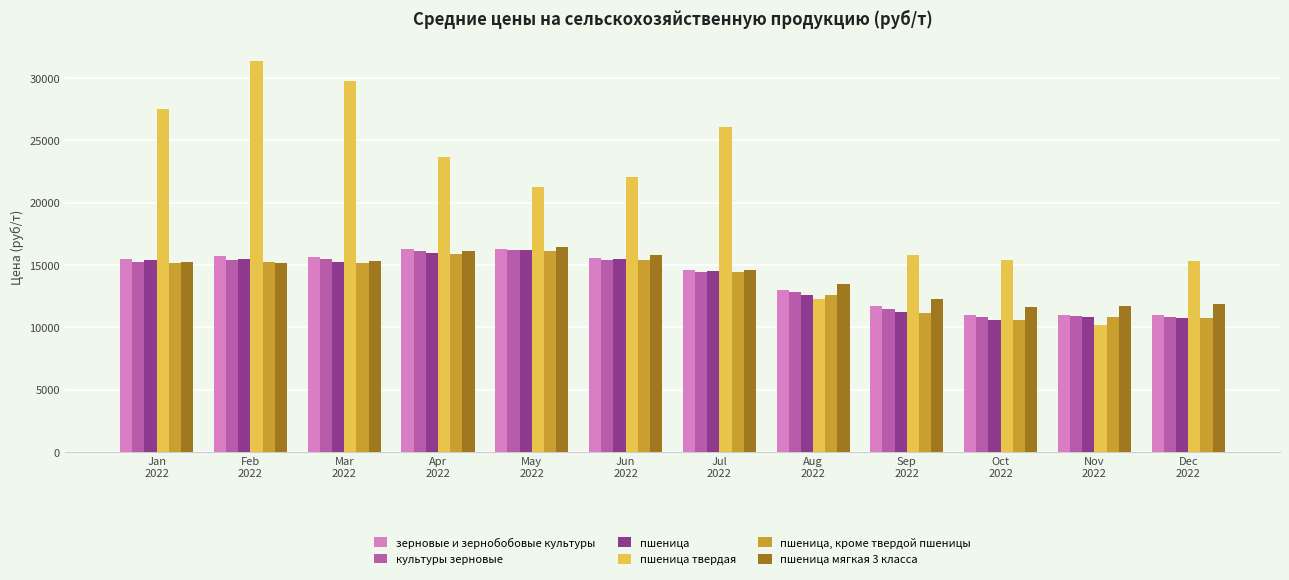

What is the spread (max minus min) of values at Aug
2022?

1247